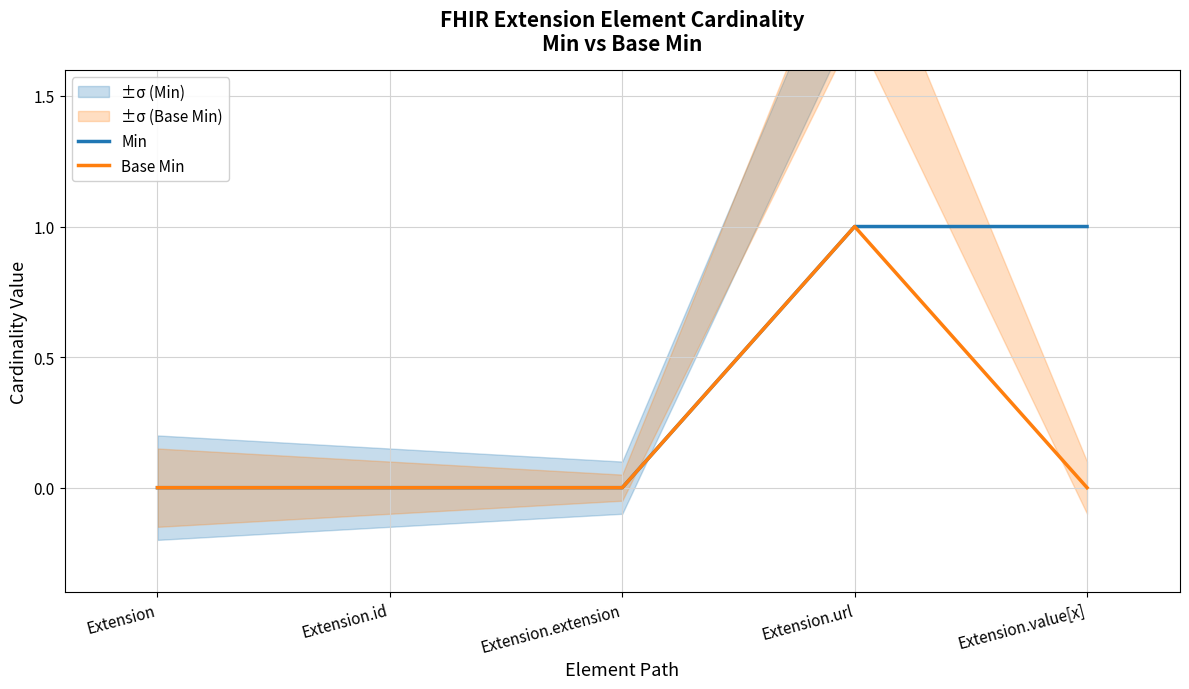

What is the value of the Min point at the 4th from the left?

1